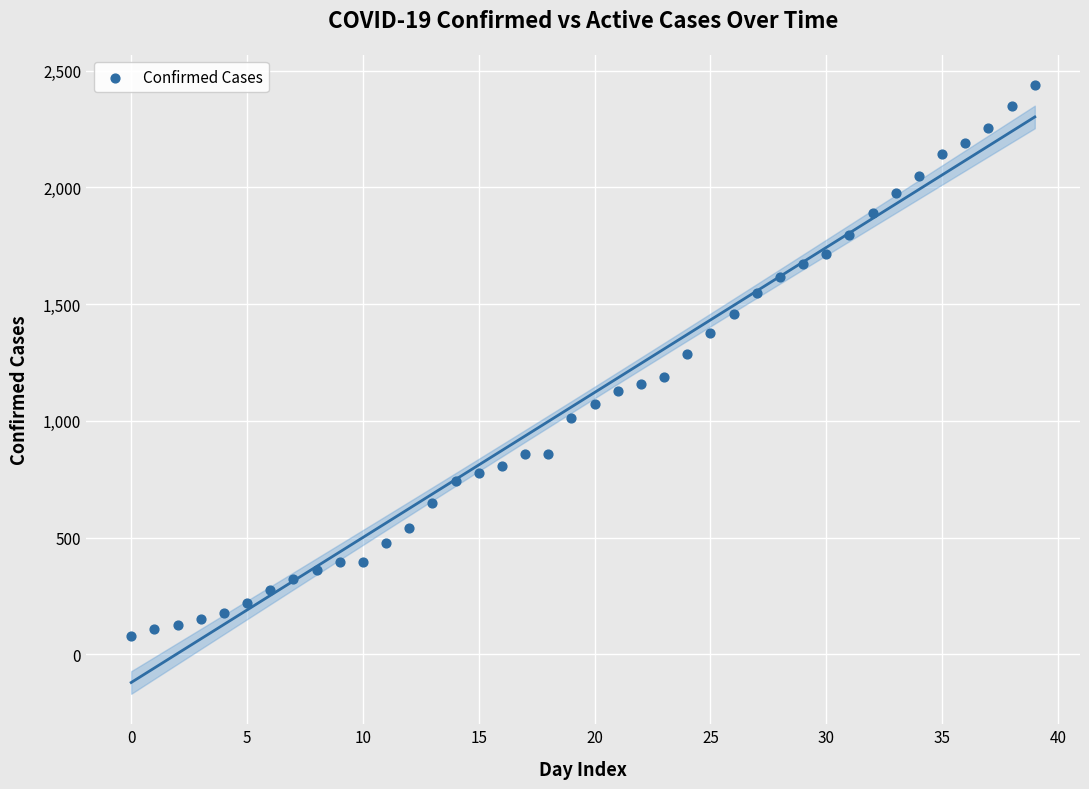

What is the range of Y values (max minus min)?

2358